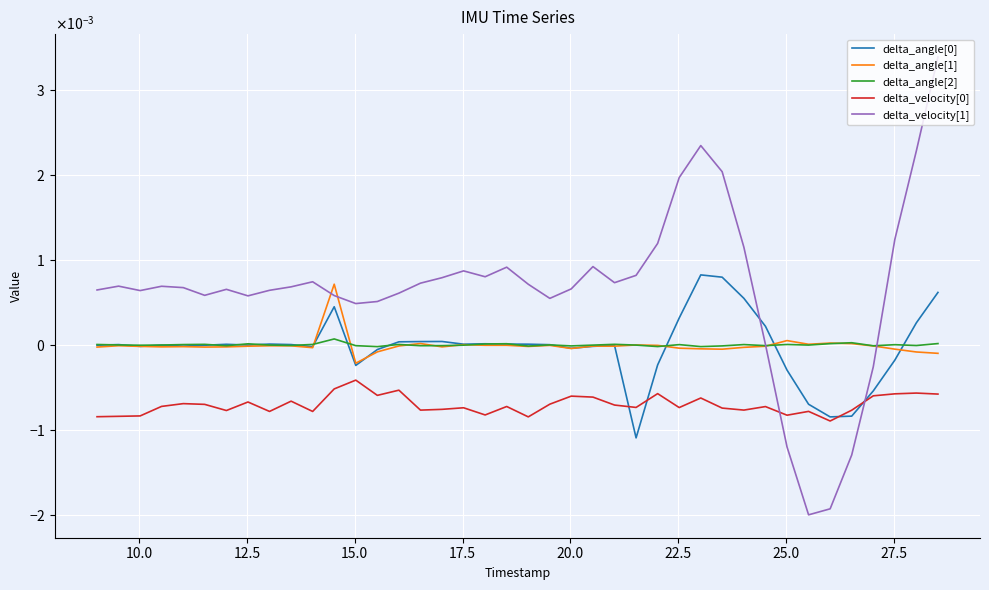

In delta_angle[1], how many points are higher than both neighbors (excluding endpoints)?

11